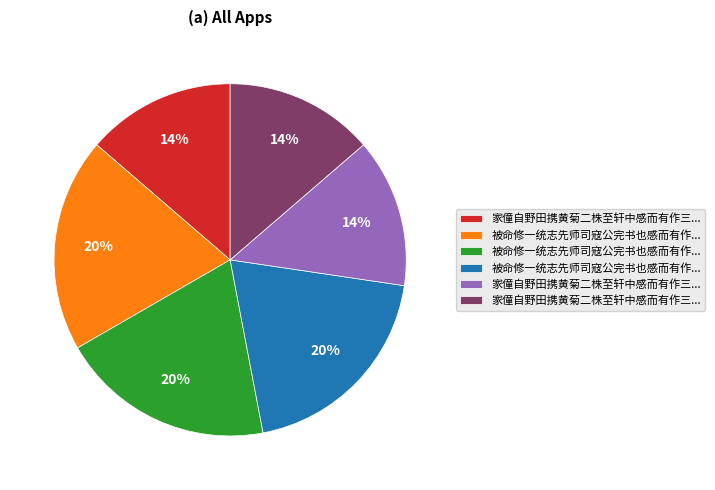

Is there any slice that represents more than half of the pie?

No